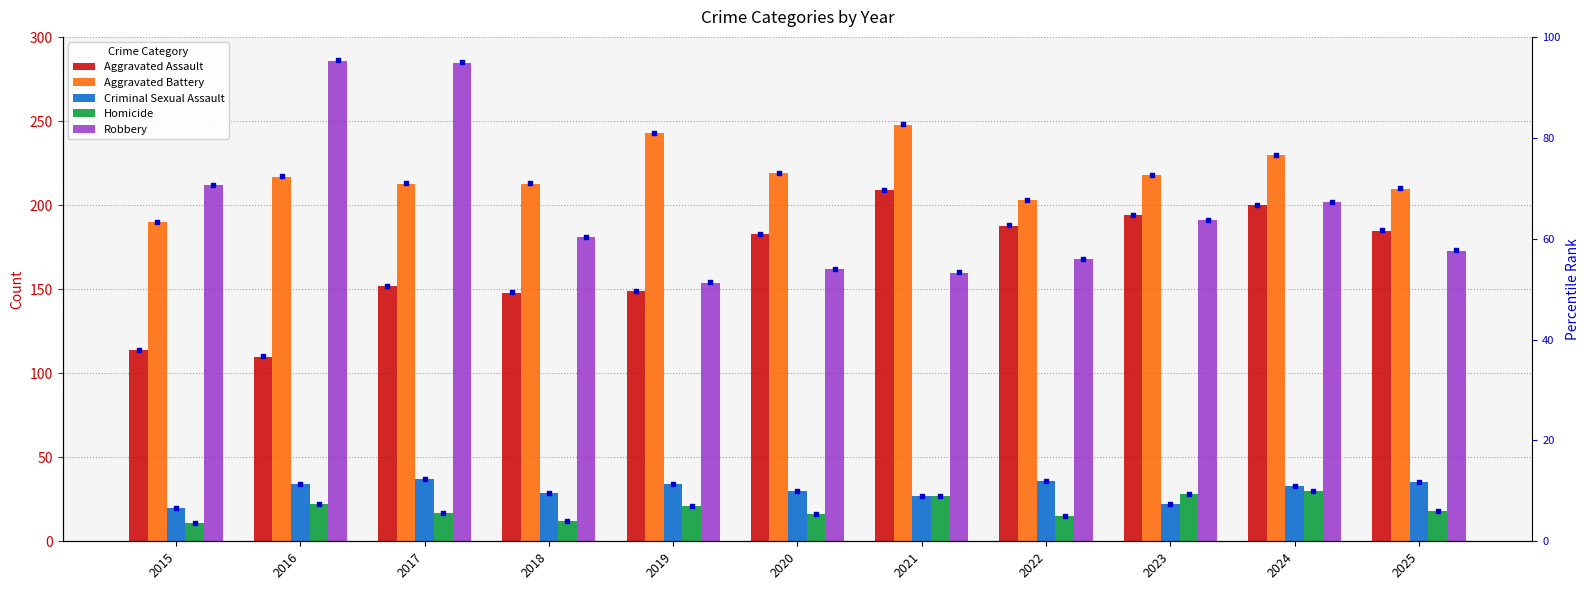

Which series reaches the minimum Y coordinate?

Homicide